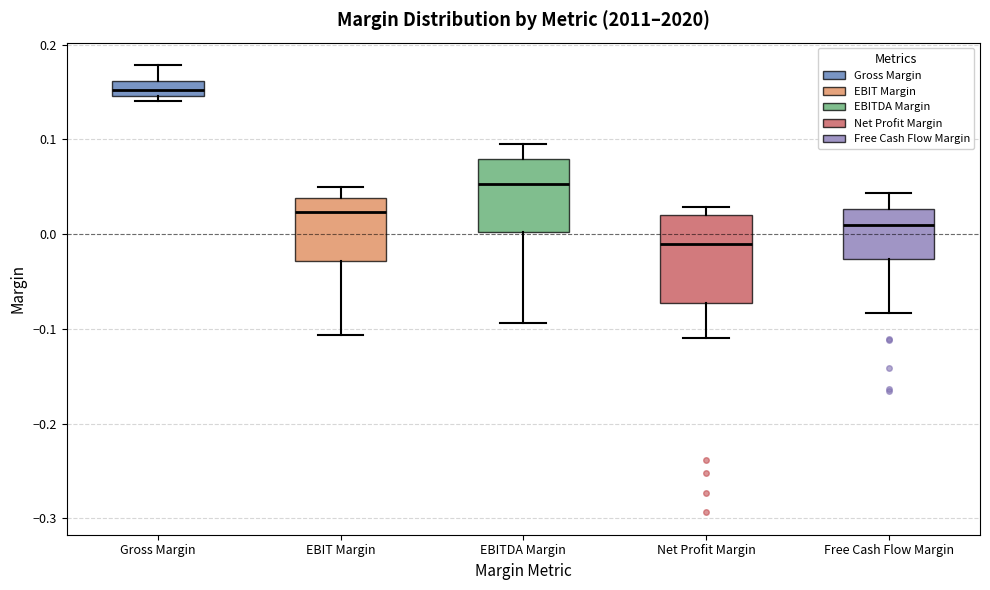

Which box has the lowest median line?

Net Profit Margin